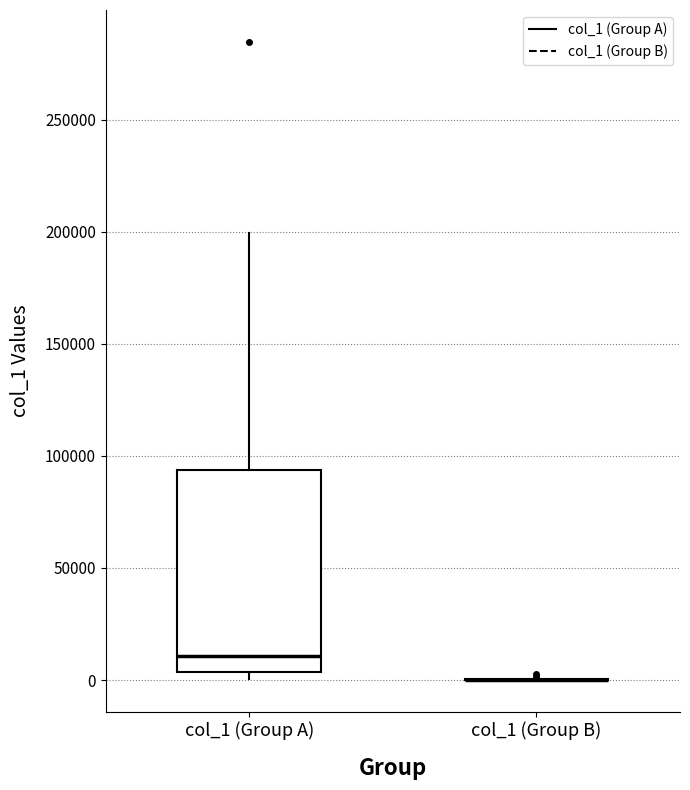

Where does the upper whisker of the box for col_1 (Group A) end on the y-axis? The values are not printed on the chart, so give them approximately, as read against the axis.

200000